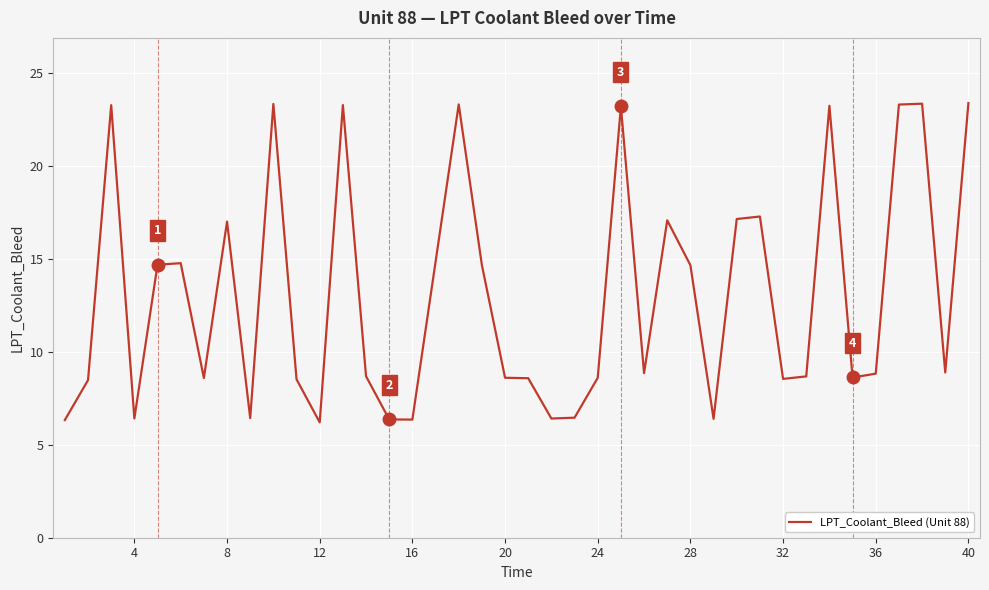

True or false: there are more than 1 points higher than both neighbors.

True